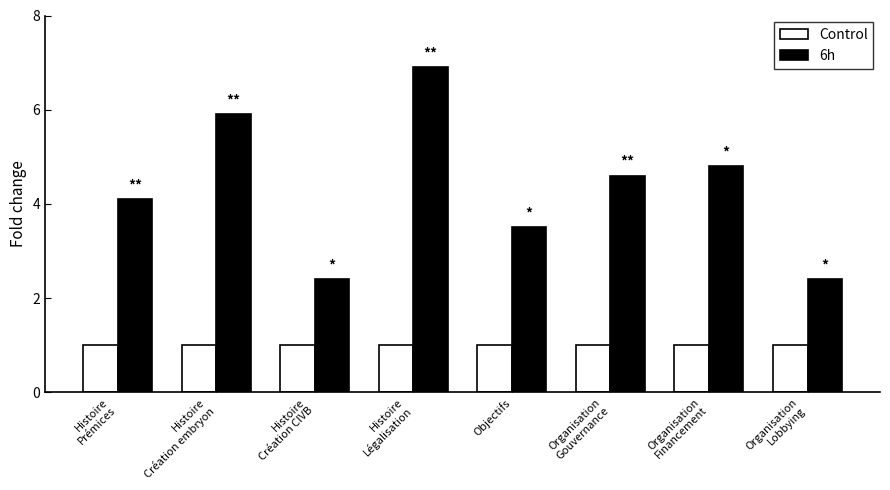

Which series has the largest total across all categories?

6h